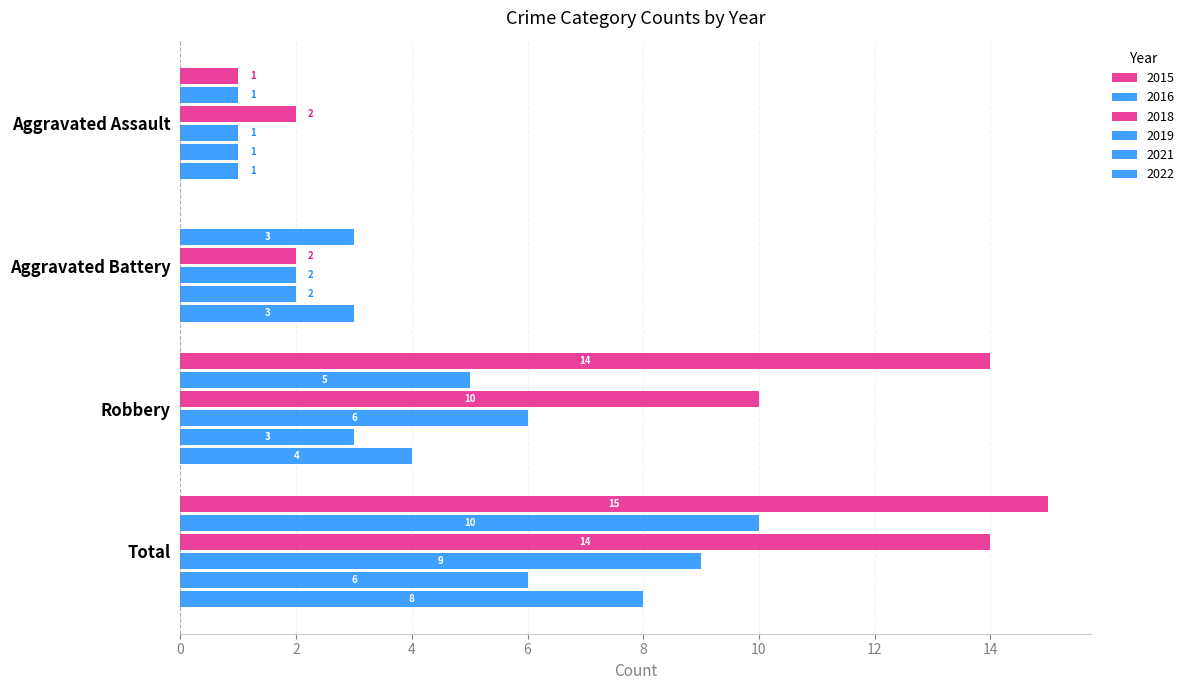

What is the label of the 3rd bar from the right?

Aggravated Battery